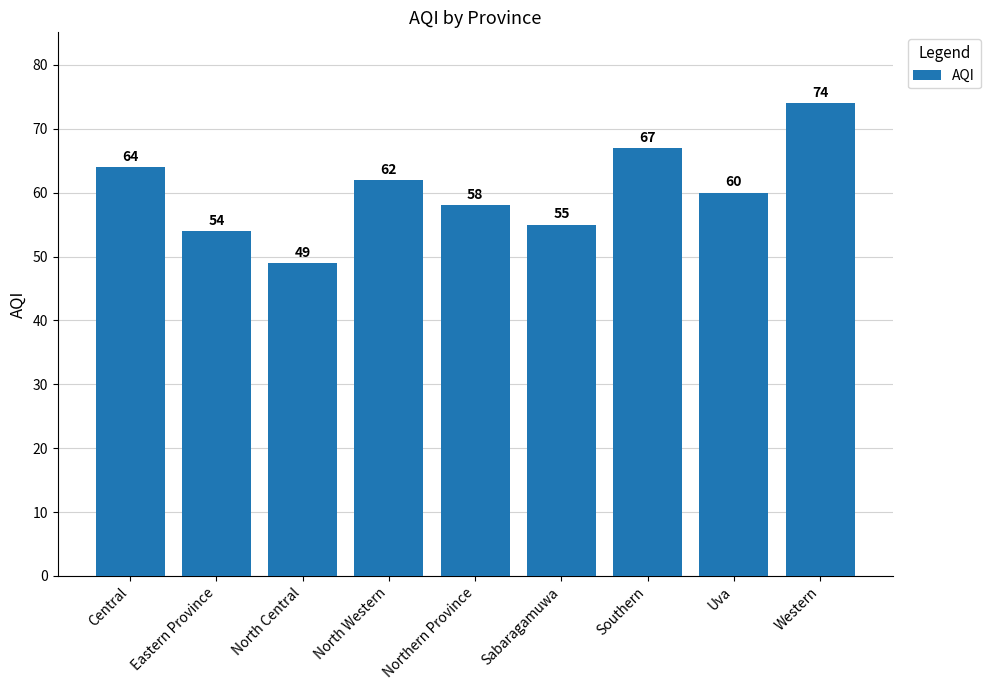

Reading left to right, list all the values displayed in this chart.

Central=64	Eastern Province=54	North Central=49	North Western=62	Northern Province=58	Sabaragamuwa=55	Southern=67	Uva=60	Western=74